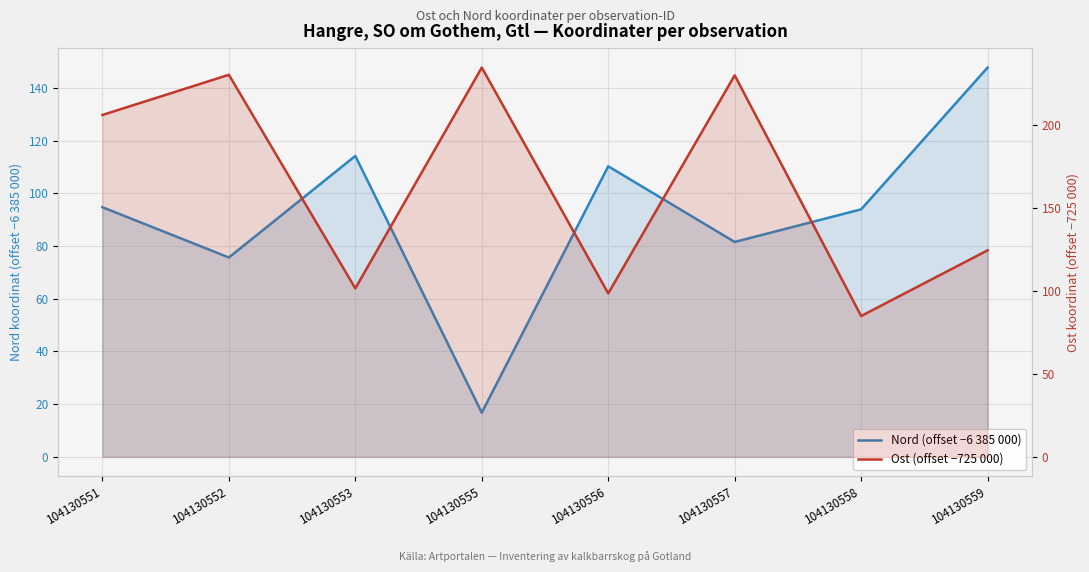

Which category has the lowest value across all series?

104130555